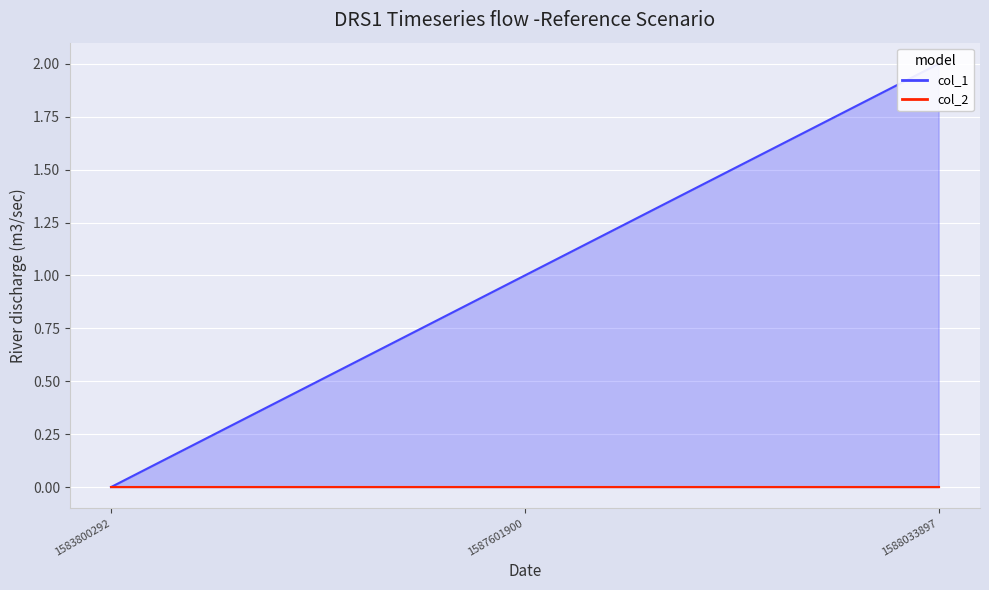

What is the difference between the maximum and minimum values?

2